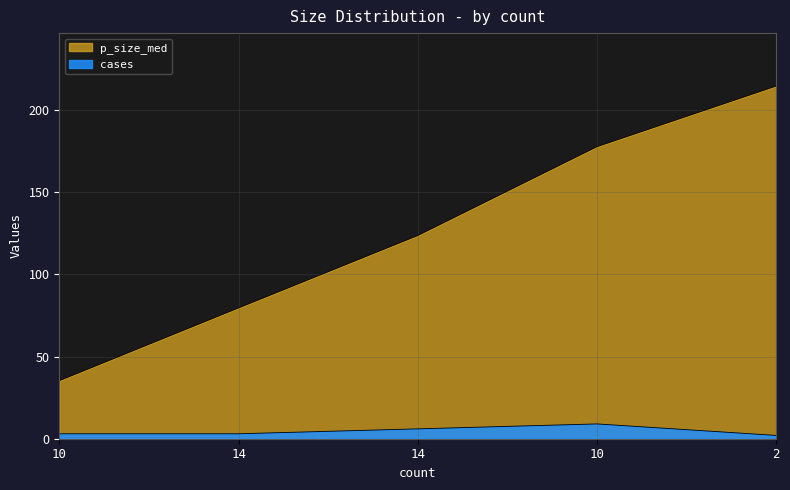

Rank the series by their maximum value, from lowest to highest.

cases, p_size_med